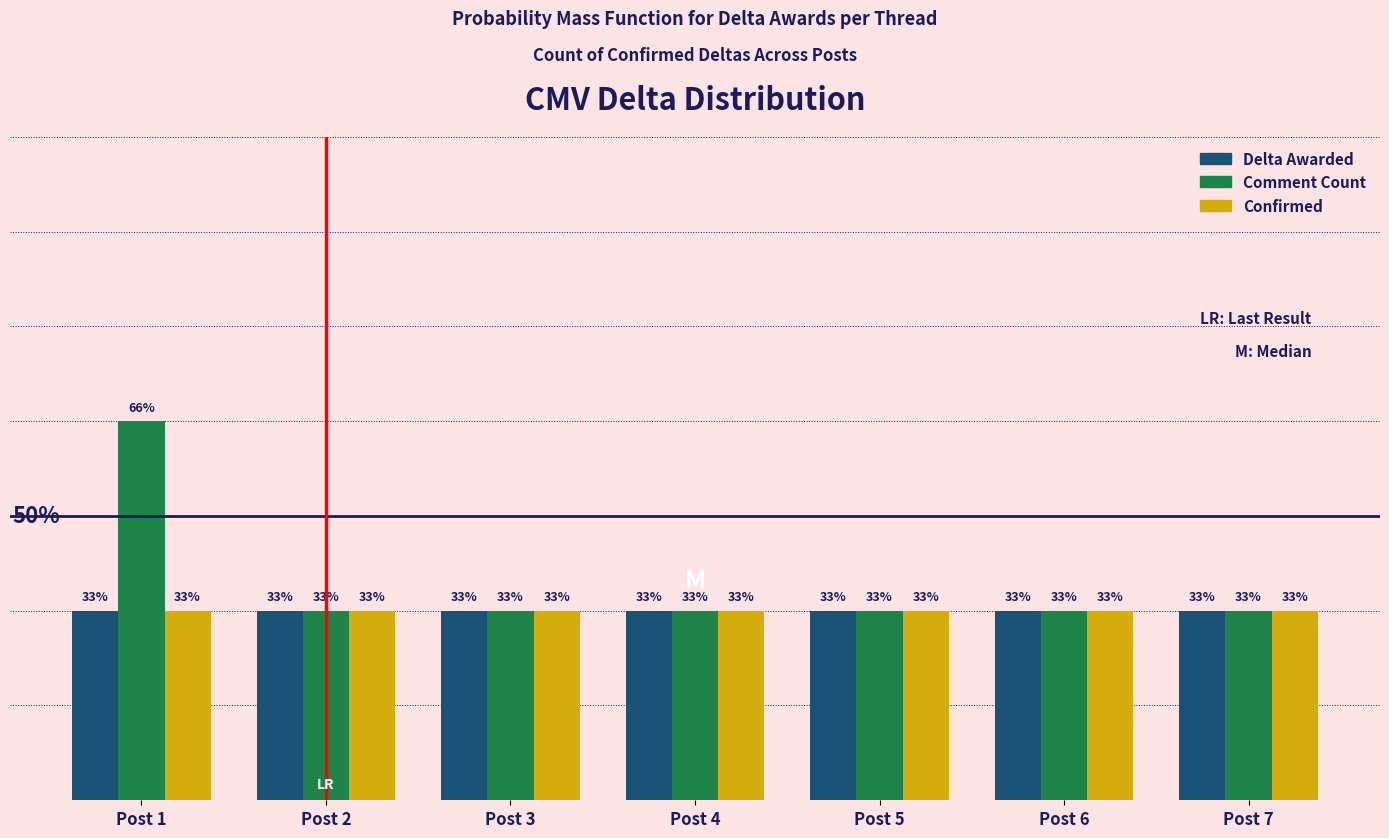

The Comment Count series shows 2 at Post 6. True or false?

False